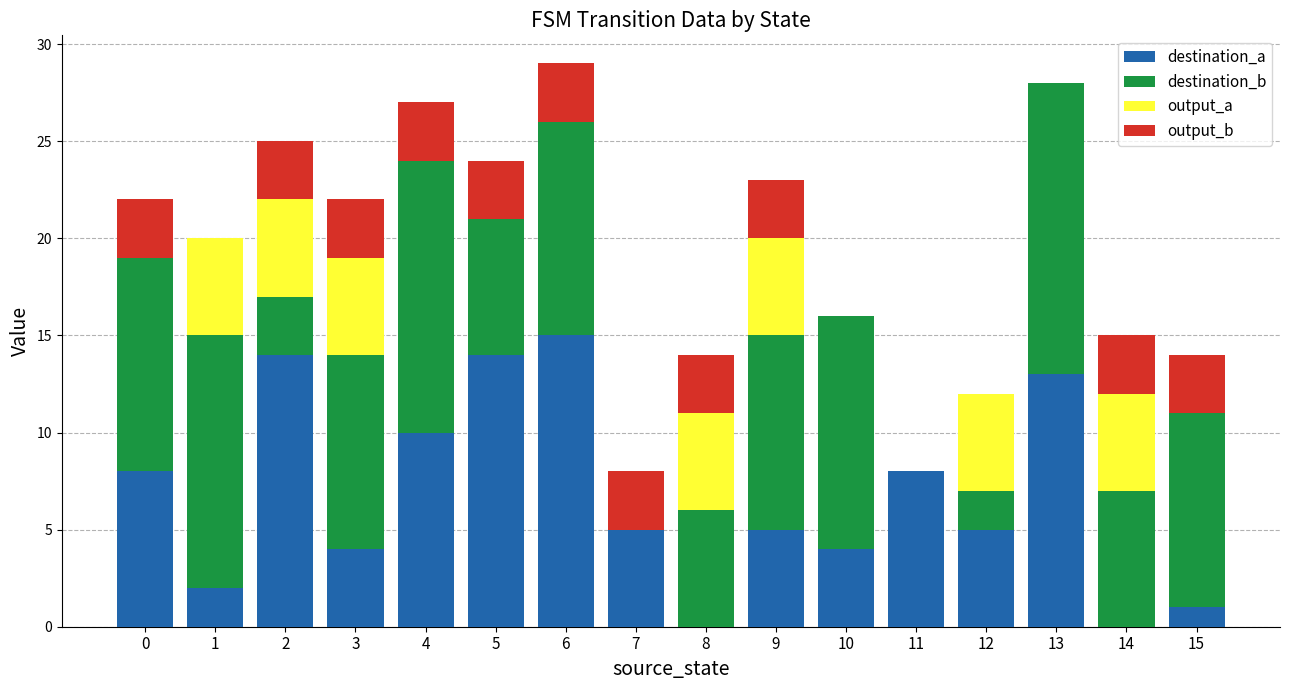

What is the highest value of the destination_a series?

15